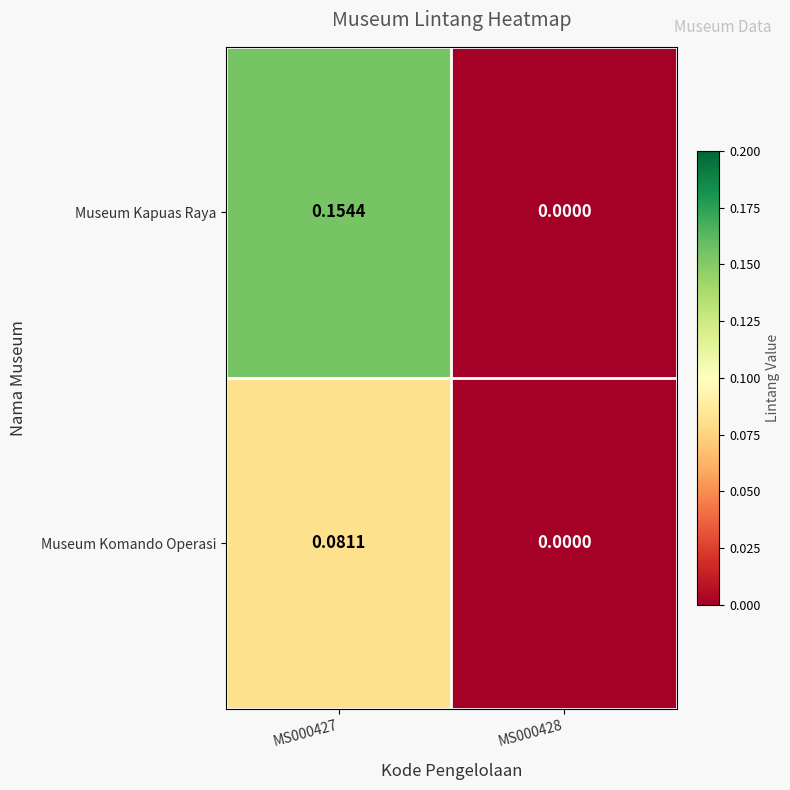

Is the value of Museum Komando Operasi at MS000427 greater than the value of Museum Kapuas Raya at MS000428?

Yes